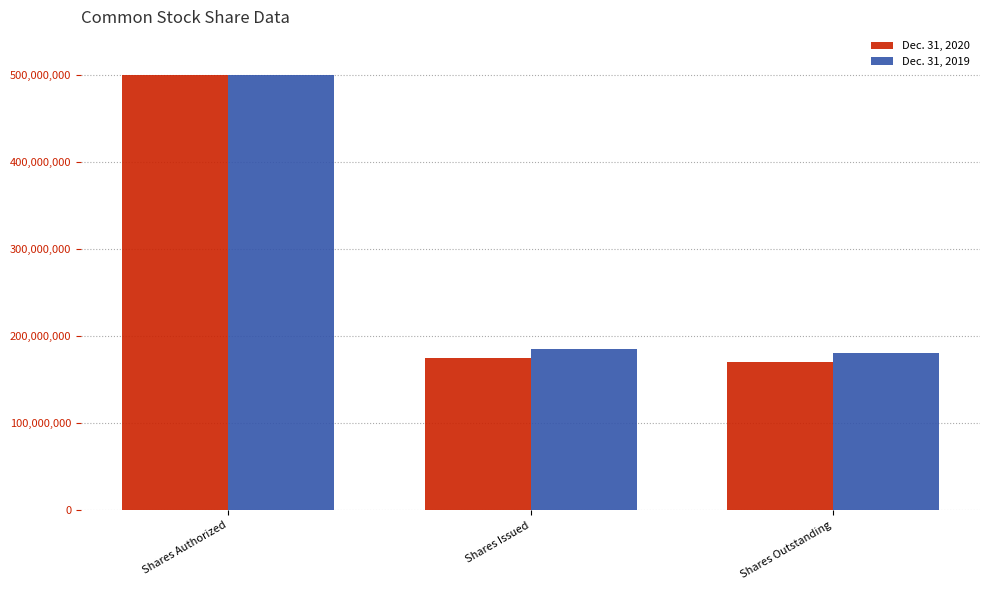

The Dec. 31, 2019 series shows 266861597 at Shares Outstanding. True or false?

False